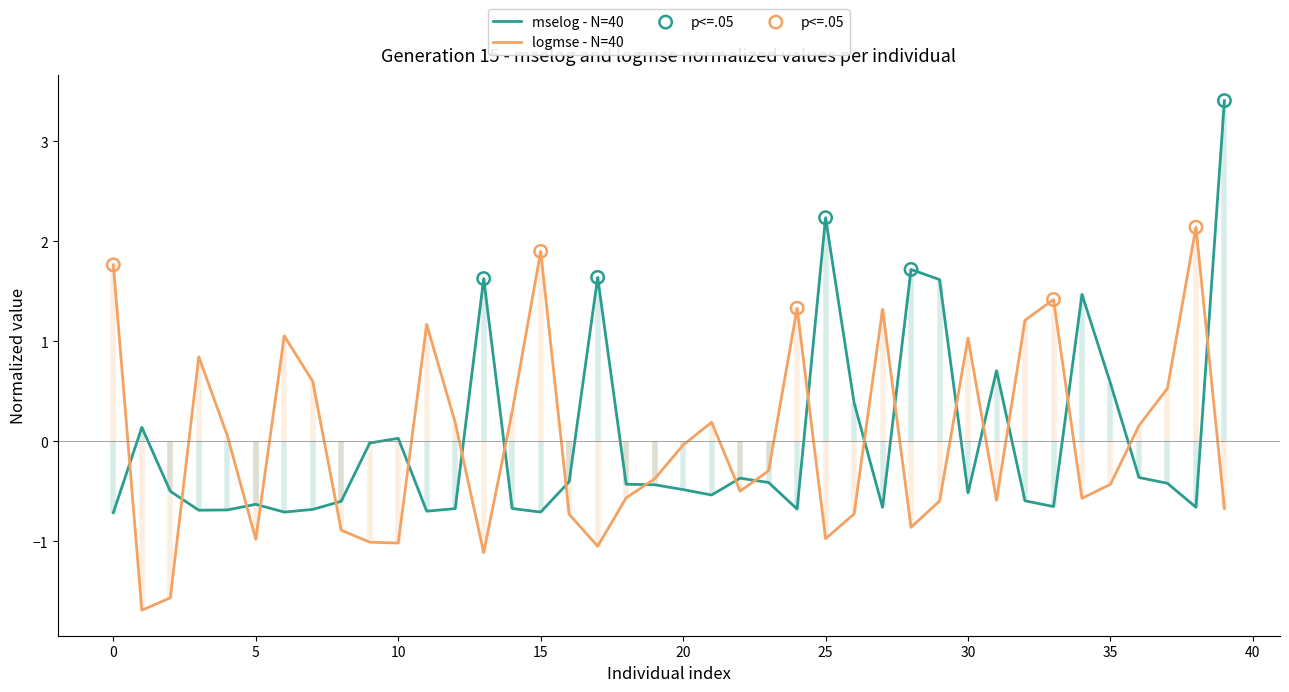

What are all the series names shown in the legend?

mselog, logmse